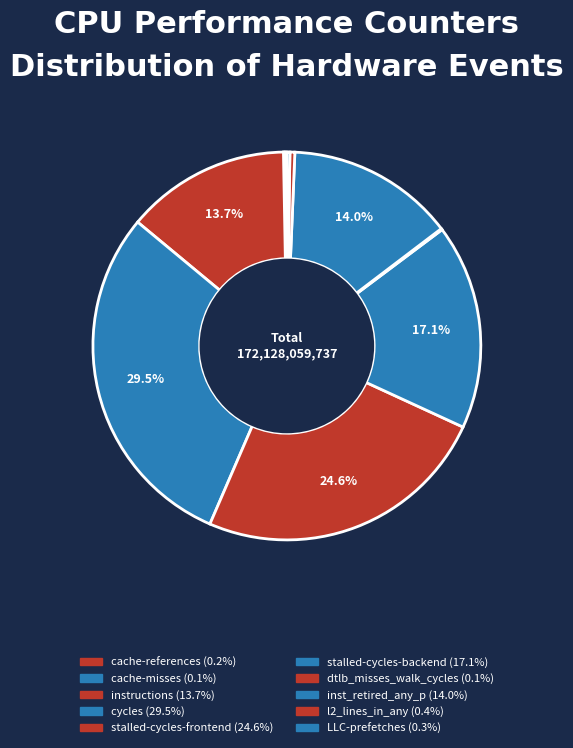

What is the change in value from stalled-cycles-backend to LLC-prefetches?

-29007233274